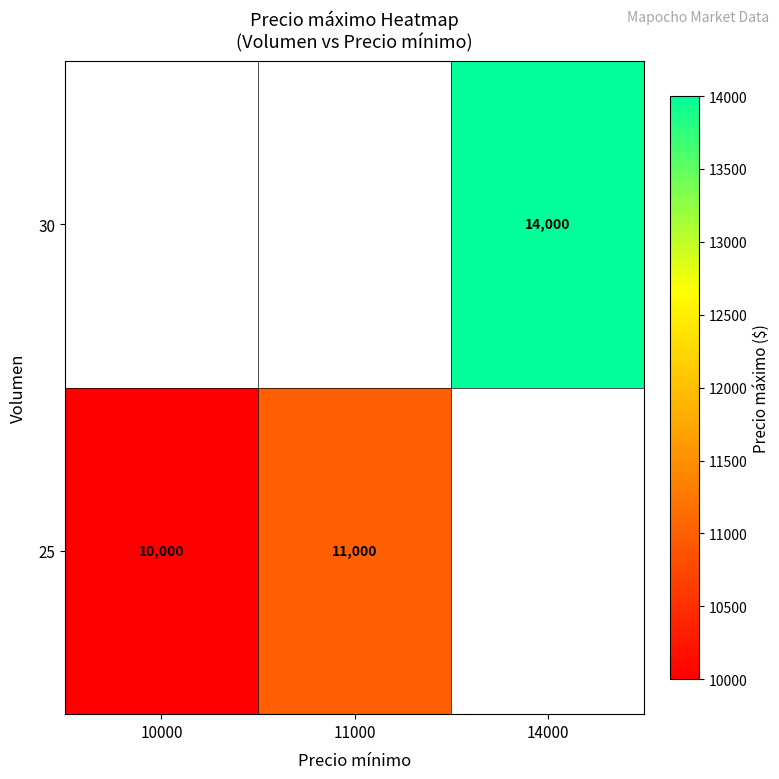

True or false: 30 has a value of 21176 at 14000.

False